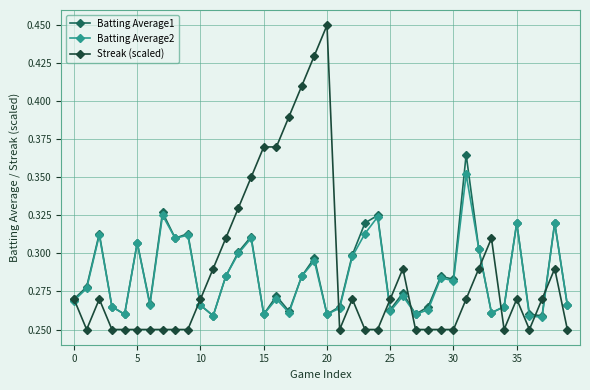

Which series has the widest spread of values?

Streak (scaled)